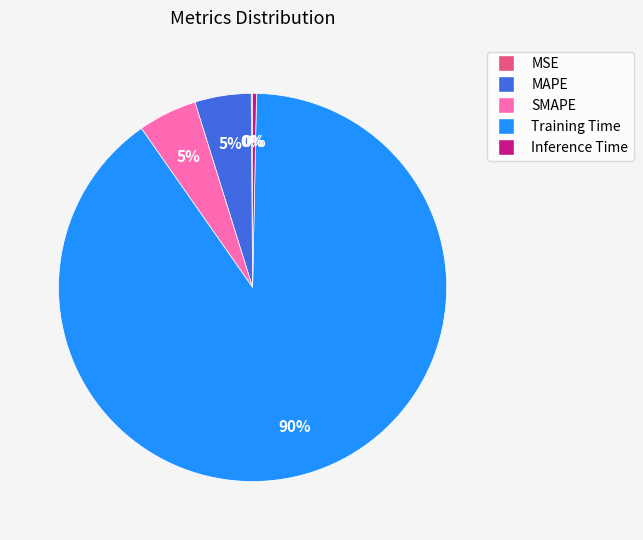

To the nearest percent, what is the difference between the SMAPE and Inference Time slice percentages?

5%